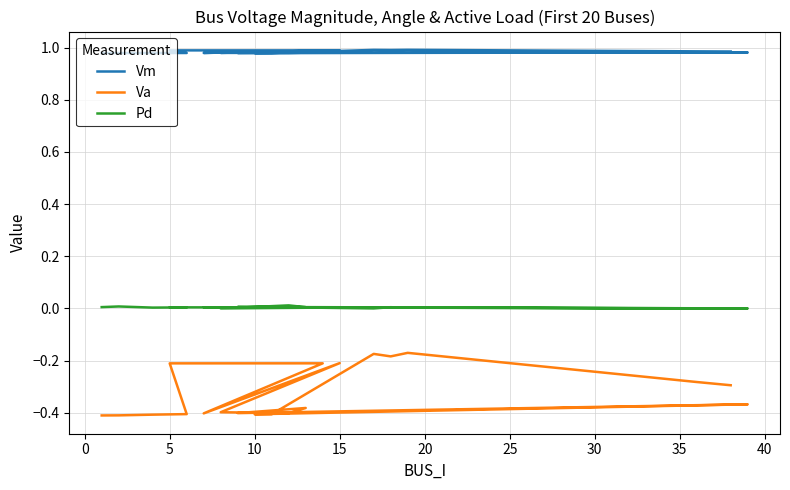

Rank the series by their maximum value, from lowest to highest.

Va, Pd, Vm